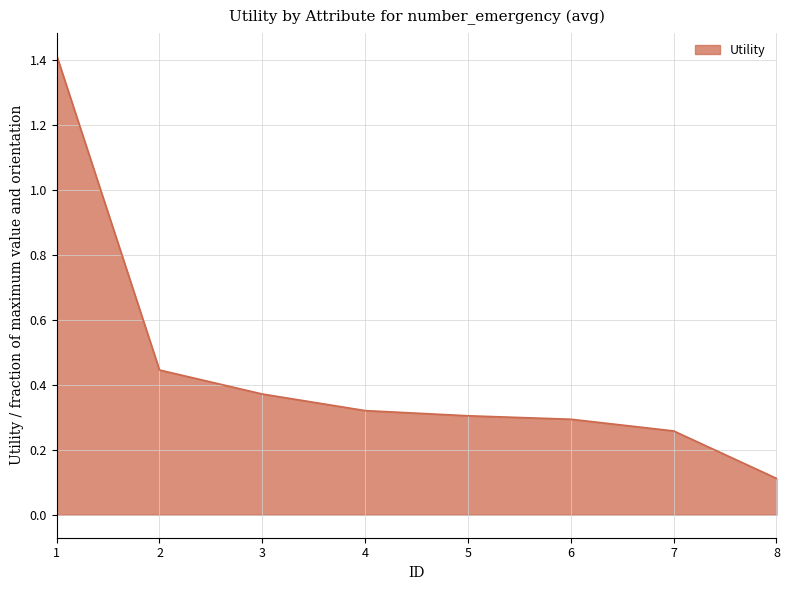

The chart shows a value of 0.7 at 2. True or false?

False